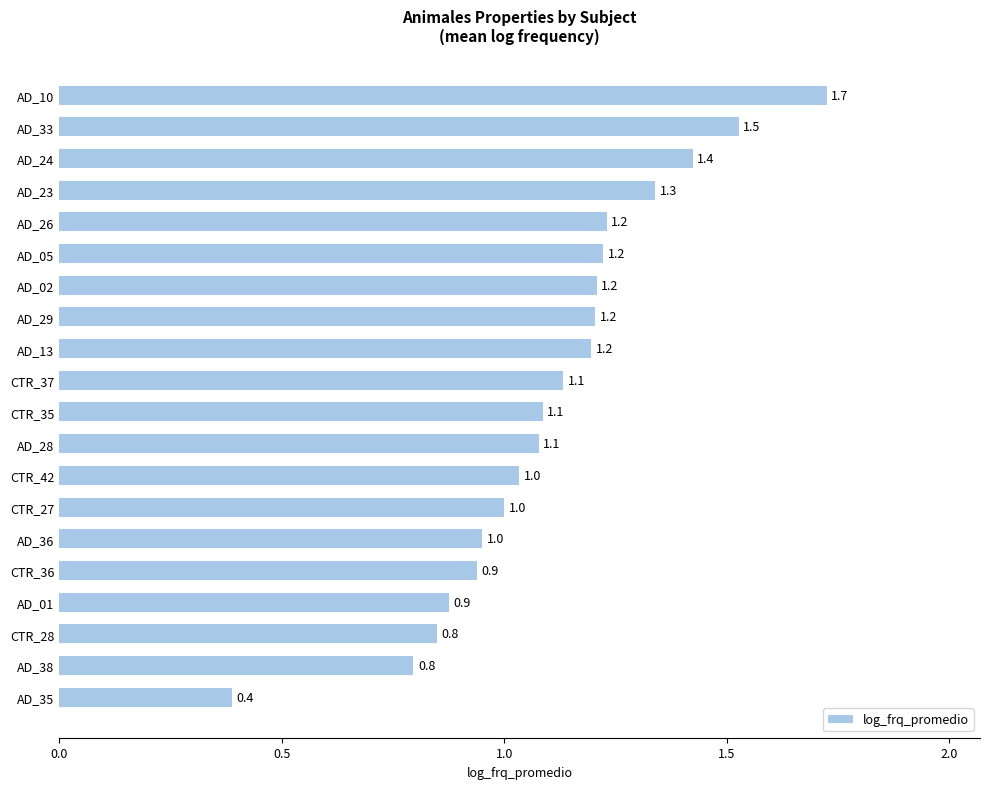

Which has a higher value, AD_36 or AD_35?

AD_36